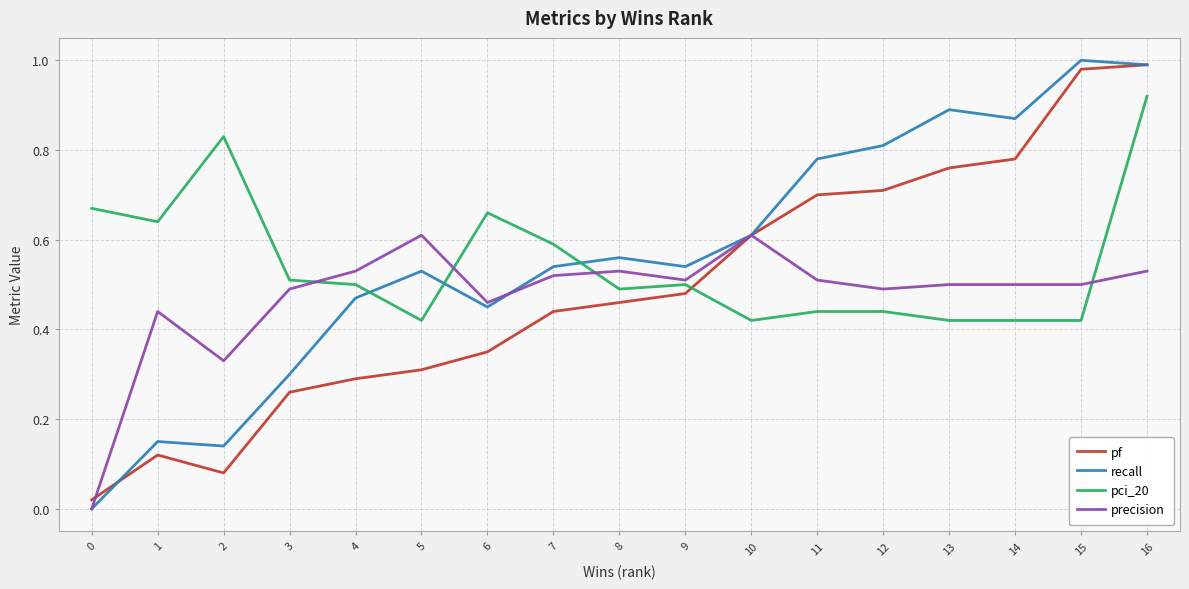

At which category does pf reach its first local valley?

2